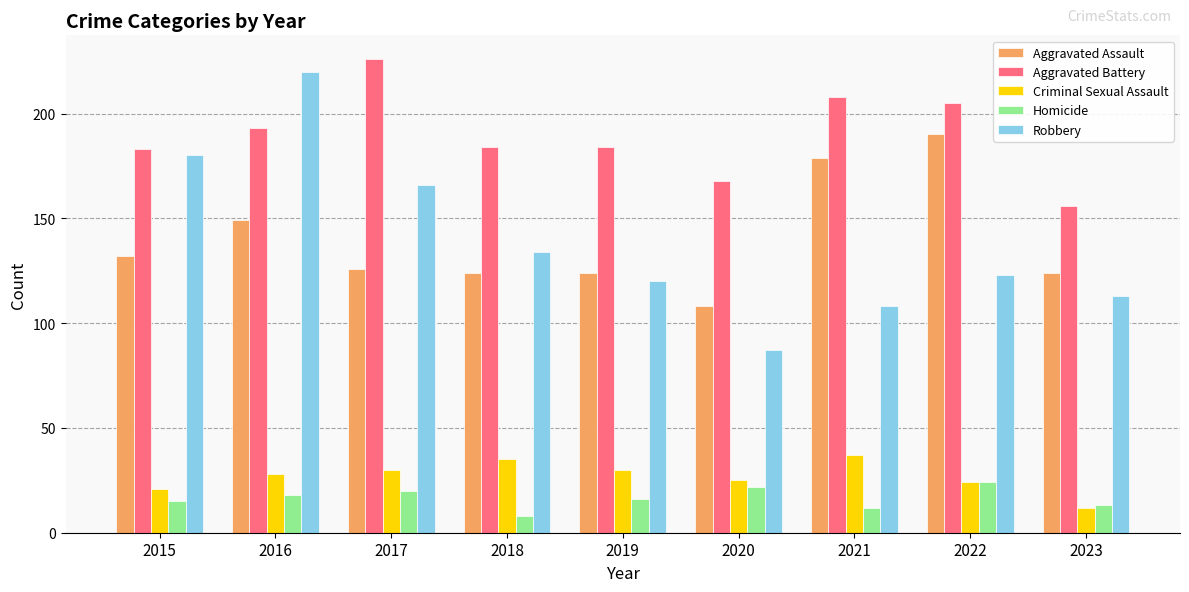

Read the Aggravated Battery value at 2016, to the nearest 5.

195